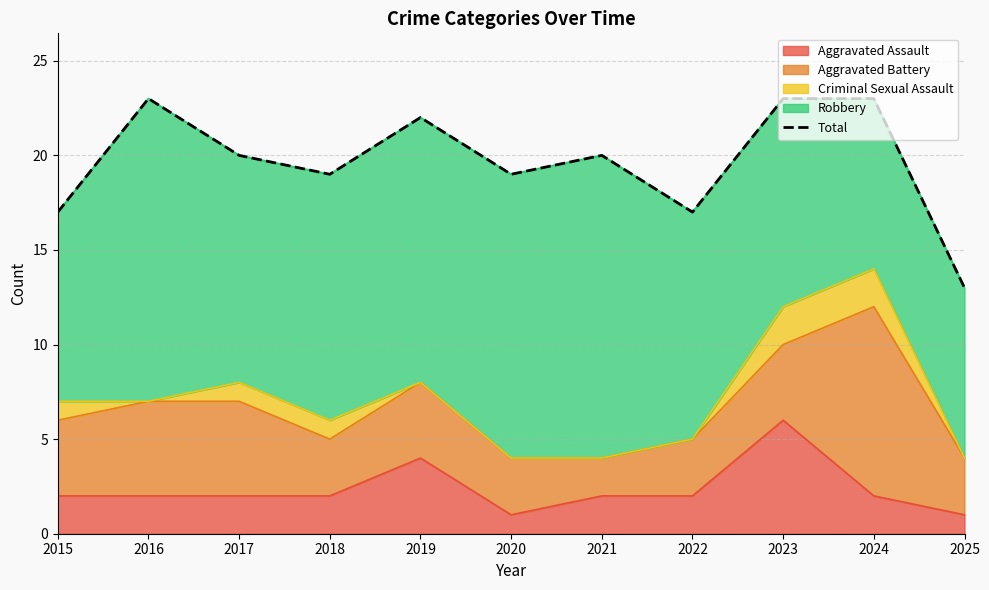

What is the change in value from 2022 to 2025?

-4